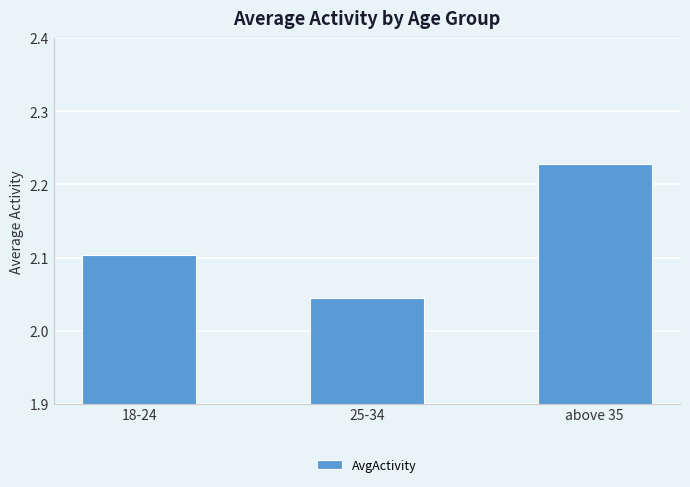

Which has a higher value, 25-34 or 18-24?

18-24